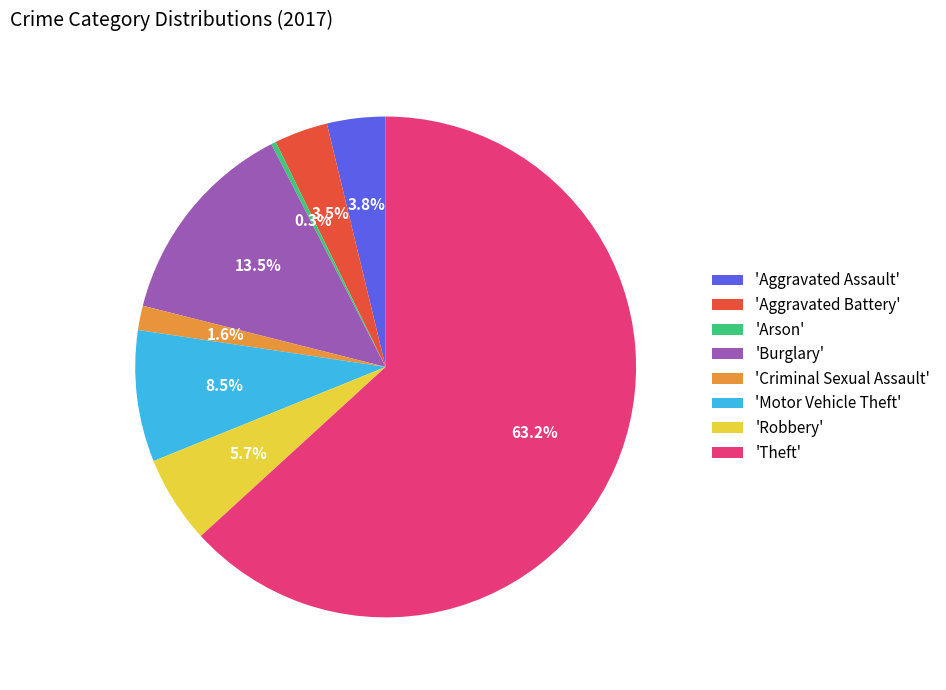

What percentage do 'Robbery' and 'Motor Vehicle Theft' together represent?

14.2%